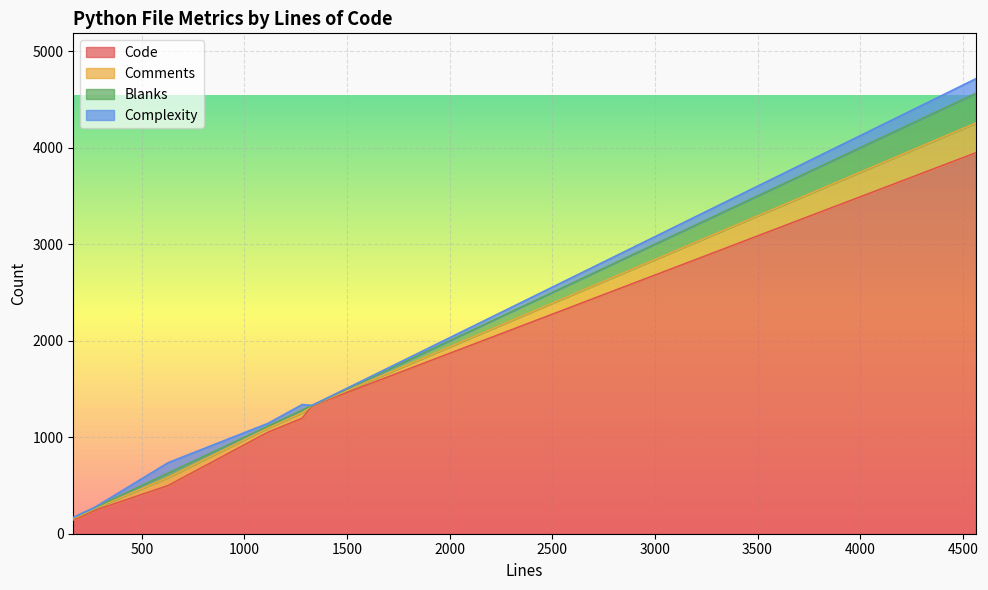

What is the lowest value of the Code series?

142